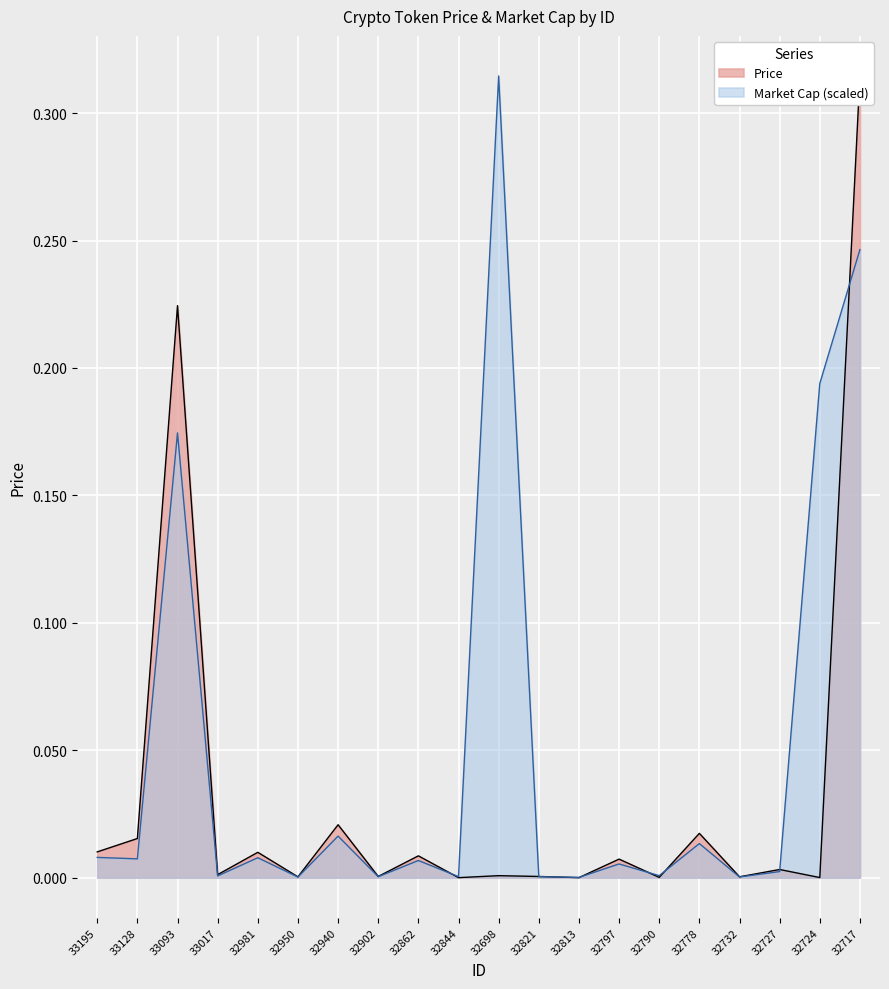

The value of Price at 32797 is 0.0. True or false?

False